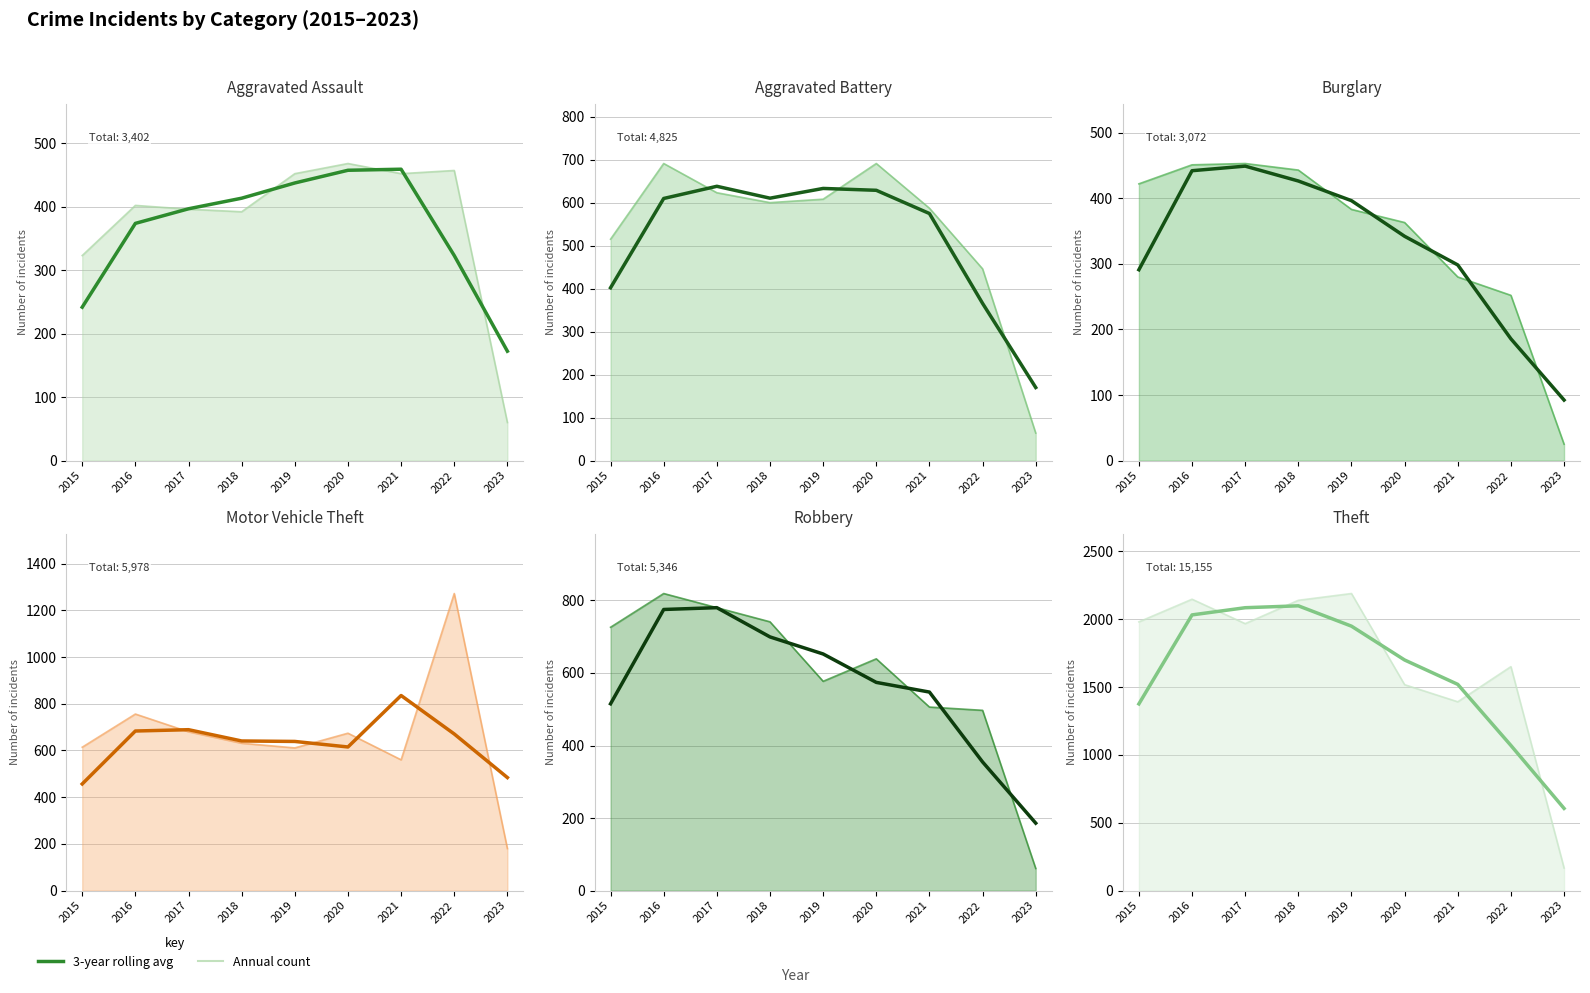

Rank the categories by Aggravated Assault value from lowest to highest.

2023, 2015, 2018, 2017, 2016, 2019, 2021, 2022, 2020